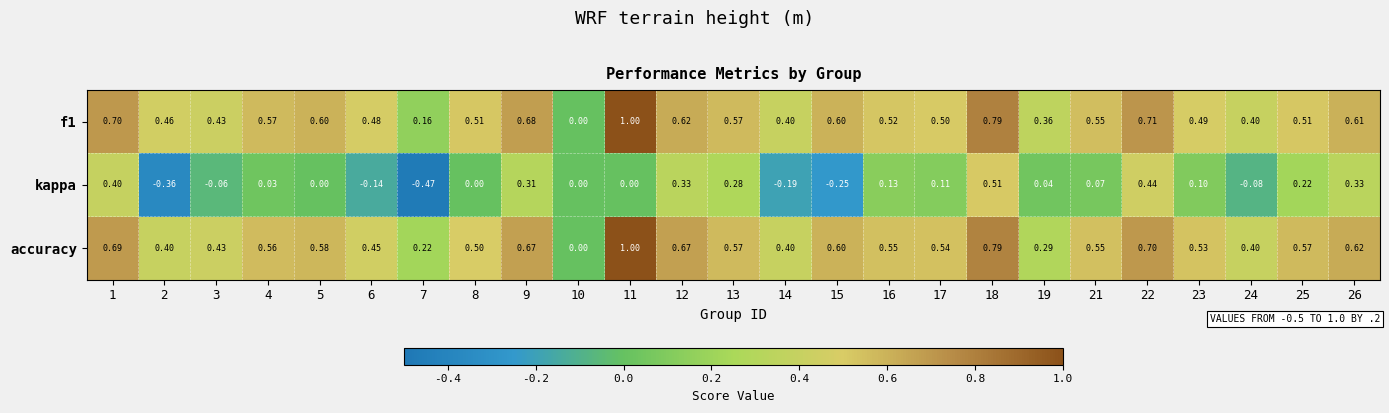

Which series has the largest total across all categories?

accuracy